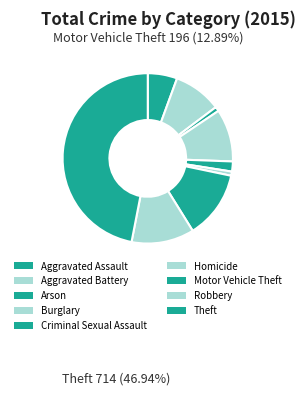

Count the number of slices in the pie.

9